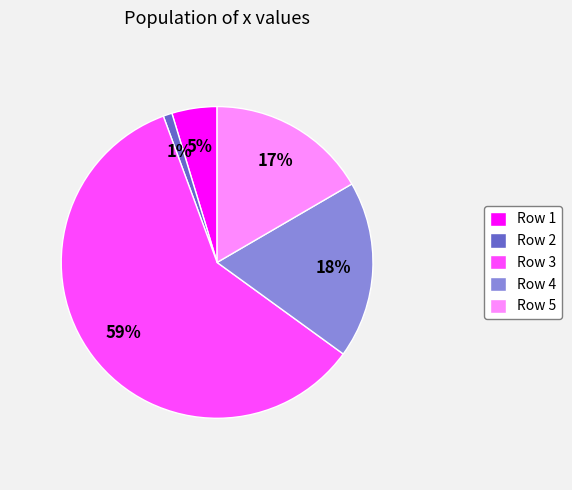

True or false: Row 3 accounts for 47% of the total.

False